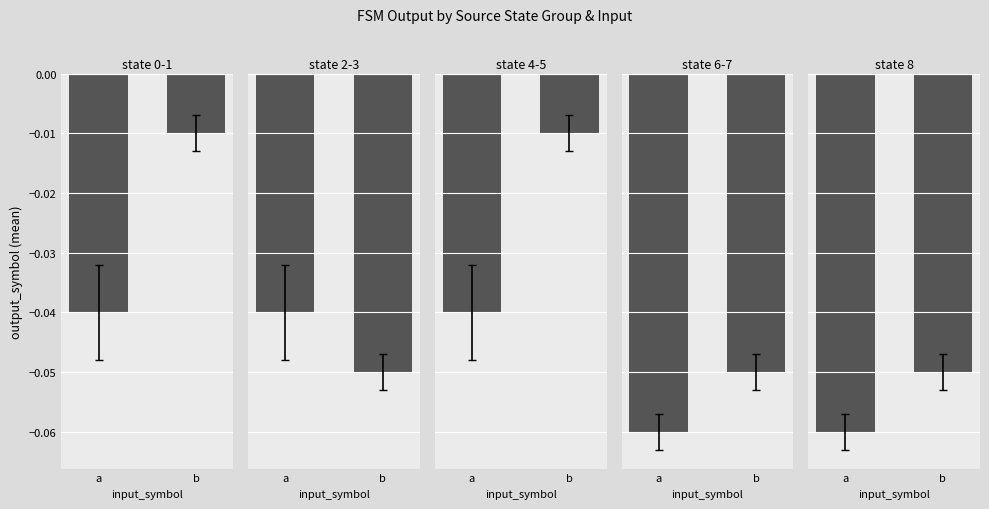

Where is state 4-5 nearest to the value 0?

b